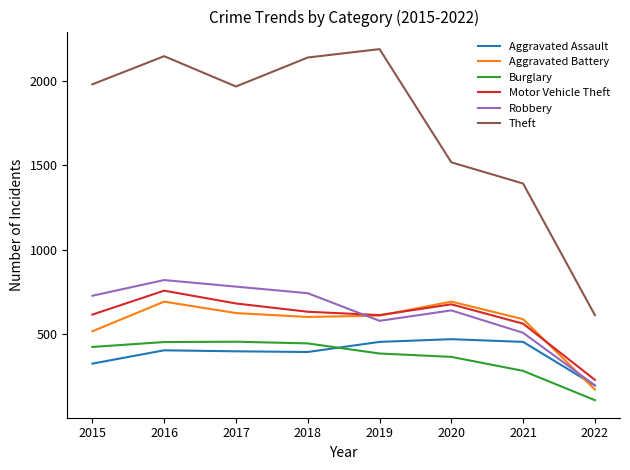

At which category does Motor Vehicle Theft reach its first local peak?

2016